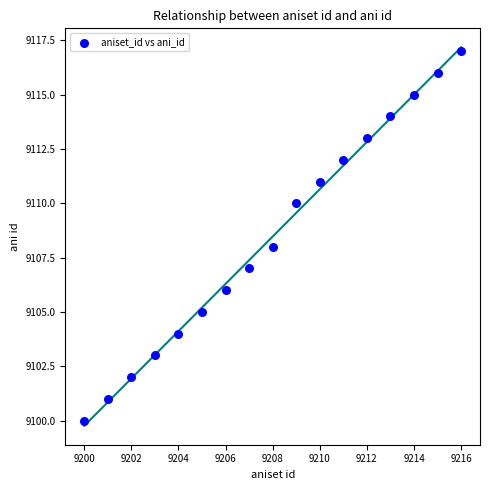

What is the range of Y values (max minus min)?

17